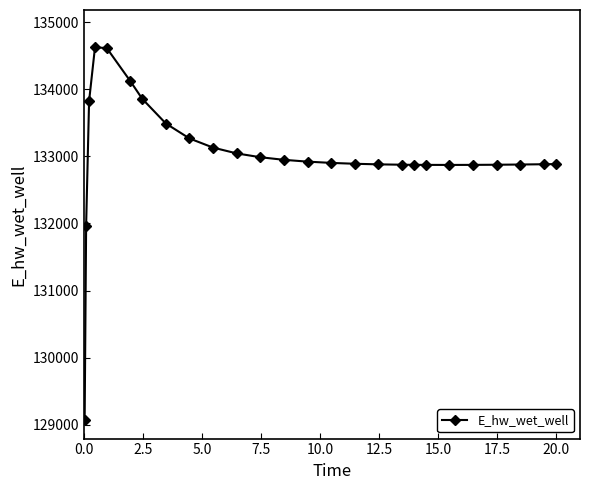

What is the difference between the maximum and minimum values?

5557.3